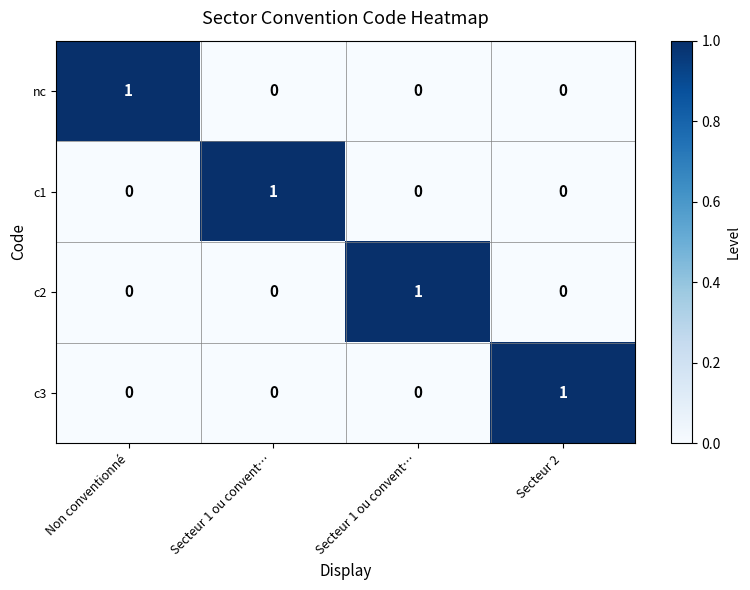

At how many categories does at least one series exceed 0?

4